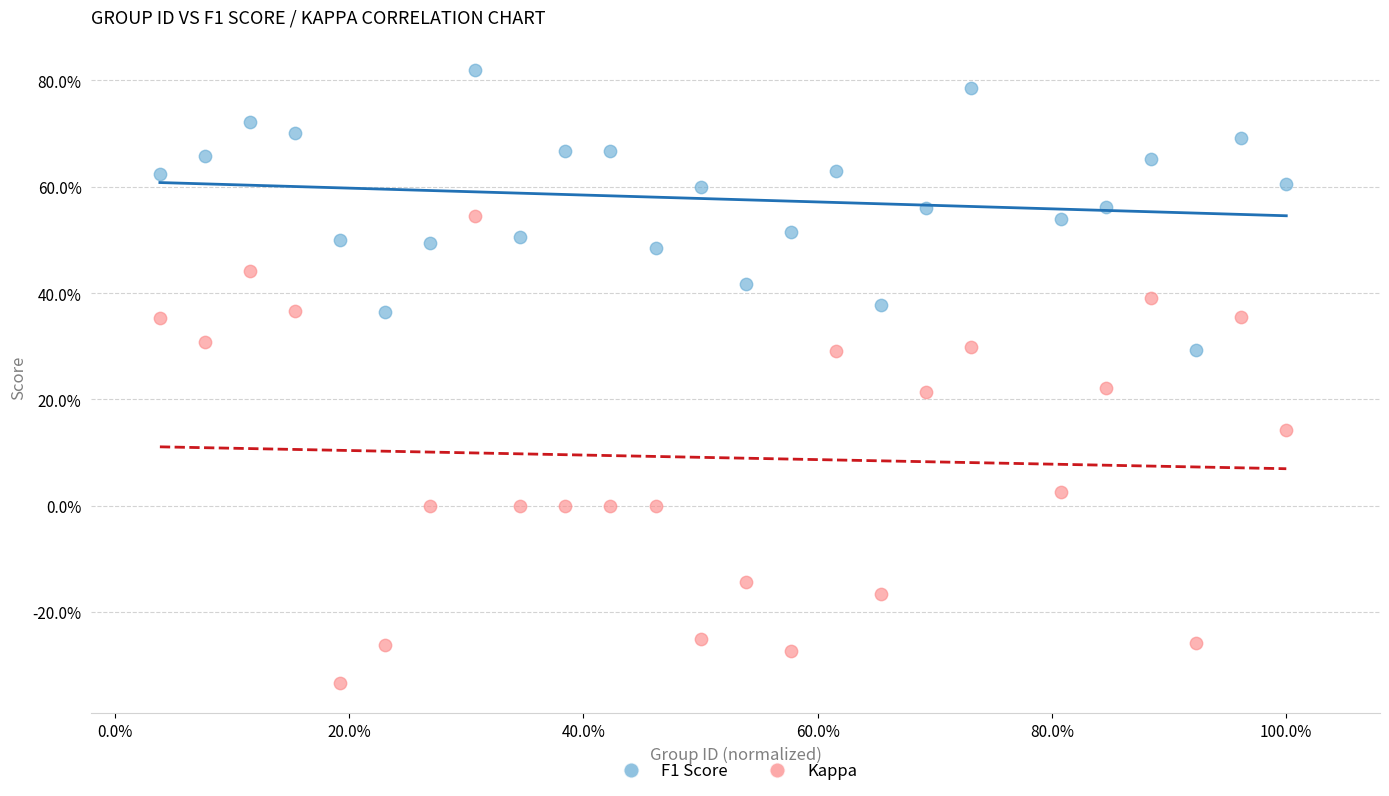

Which series contains the highest Y value?

F1 Score